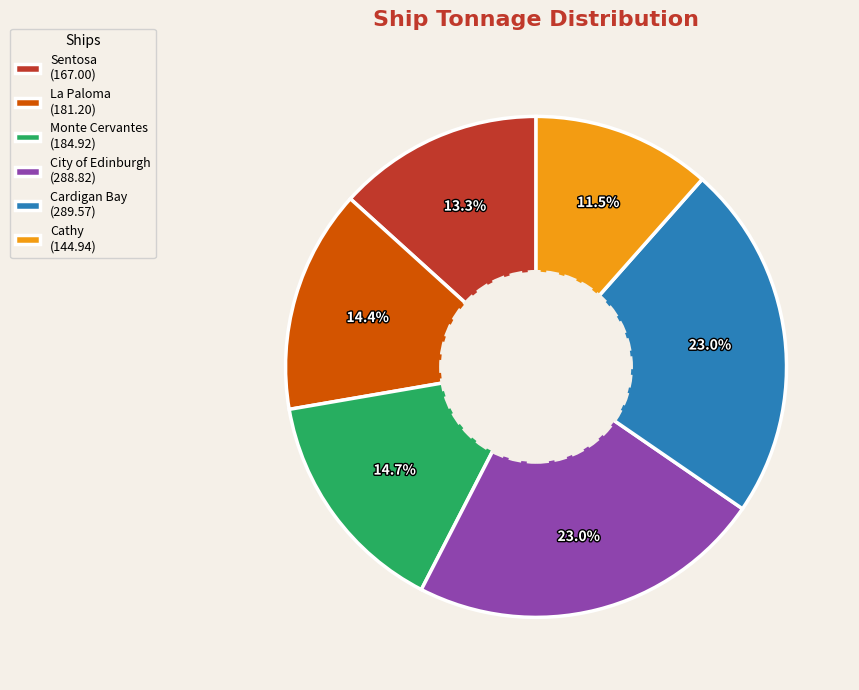

To the nearest percent, what is the combined percentage of Sentosa and Cathy?

25%